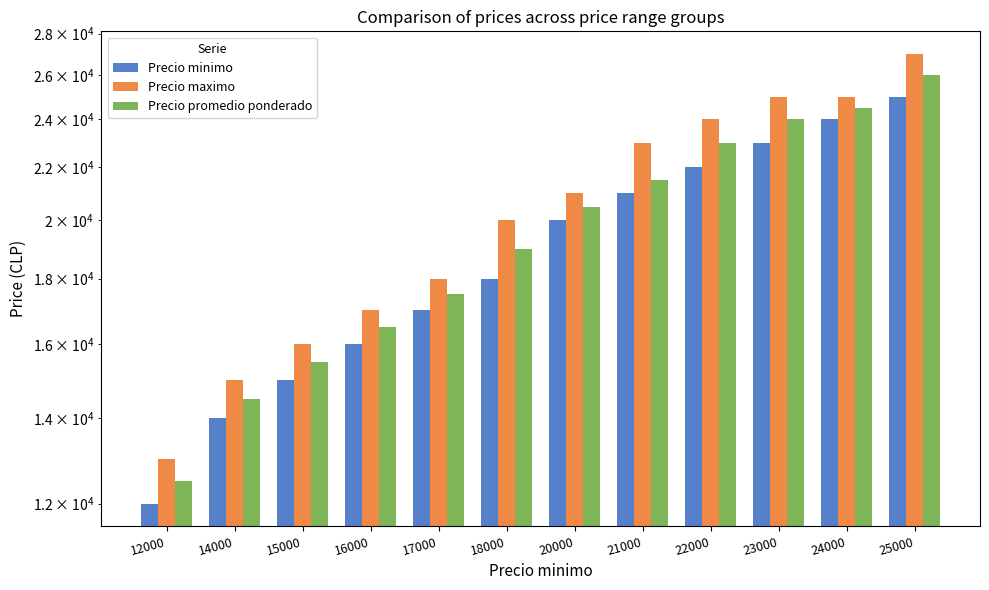

Where is Precio maximo nearest to the value 20000?

18000